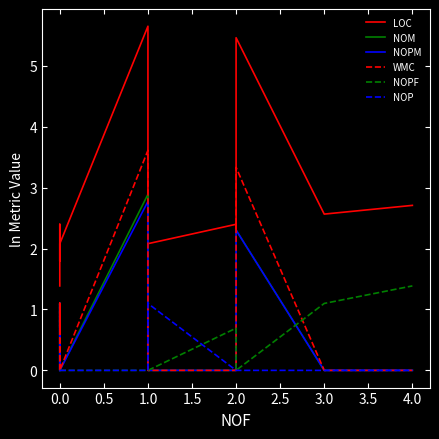

Reading left to right, list all the values displayed in this chart.

LOC: 1.4	2.4	2.4	1.9	1.8	1.9	2.1	5.6	2.7	2.1	2.4	2.3	2.3	2.4	5.5	2.6	2.7
NOM: 0.0	0.0	1.1	1.1	0.7	1.1	0.0	2.9	0.7	0.0	0.0	0.0	0.0	0.0	2.3	0.0	0.0
NOPM: 0.0	0.0	1.1	0.0	0.0	1.1	0.0	2.8	0.7	0.0	0.0	0.0	0.0	0.0	2.3	0.0	0.0
WMC: 0.0	0.0	1.1	1.1	0.7	1.1	0.0	3.6	0.7	0.0	0.0	0.0	0.0	0.0	3.3	0.0	0.0
NOPF: 0.0	0.0	0.0	0.0	0.0	0.0	0.0	0.0	0.0	0.0	0.7	0.7	0.7	0.7	0.0	1.1	1.4
NOP: 0.0	0.0	0.0	0.0	0.0	0.0	0.0	0.0	0.7	1.1	0.0	0.0	0.0	0.0	0.0	0.0	0.0